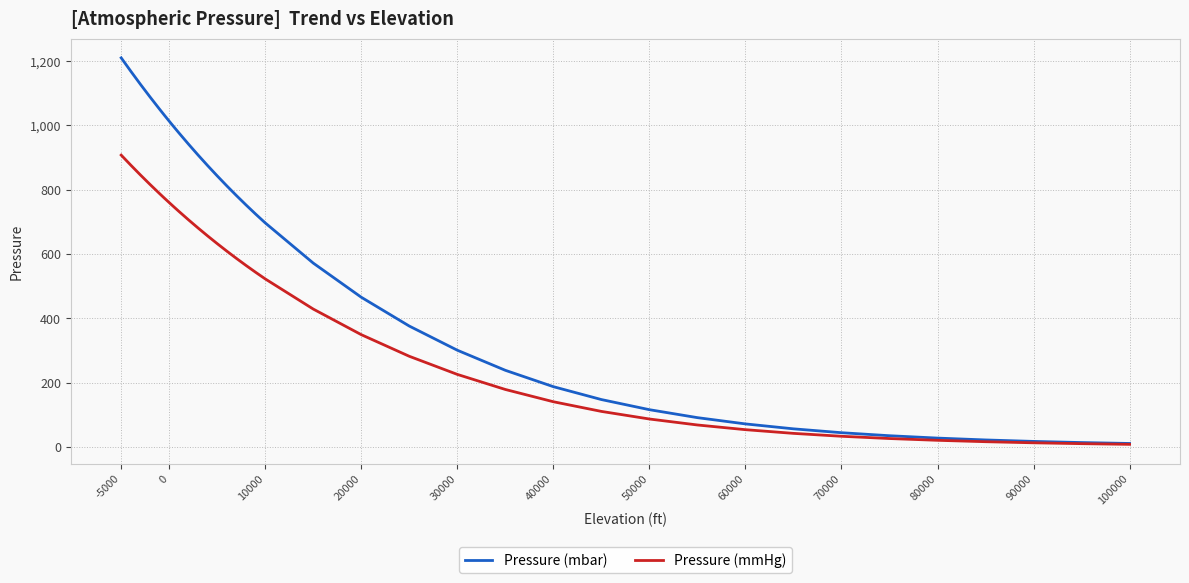

Rank the series by their maximum value, from highest to lowest.

Pressure (mbar), Pressure (mmHg)